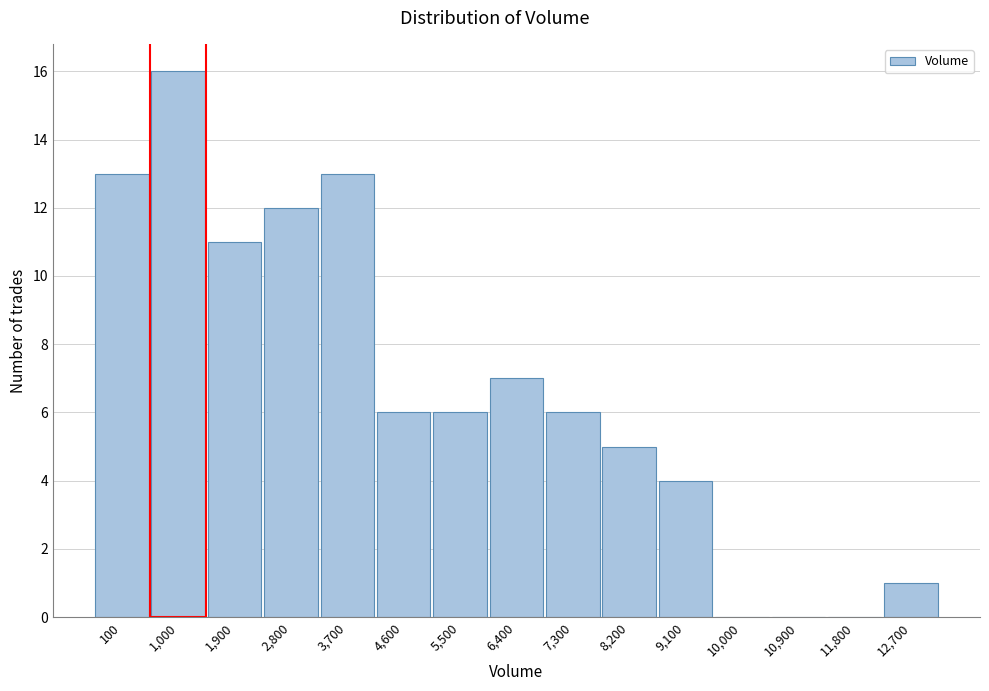

Reading left to right, transcribe all the data shown in this chart.

100=13	1,000=16	1,900=11	2,800=12	3,700=13	4,600=6	5,500=6	6,400=7	7,300=6	8,200=5	9,100=4	10,000=0	10,900=0	11,800=0	12,700=1